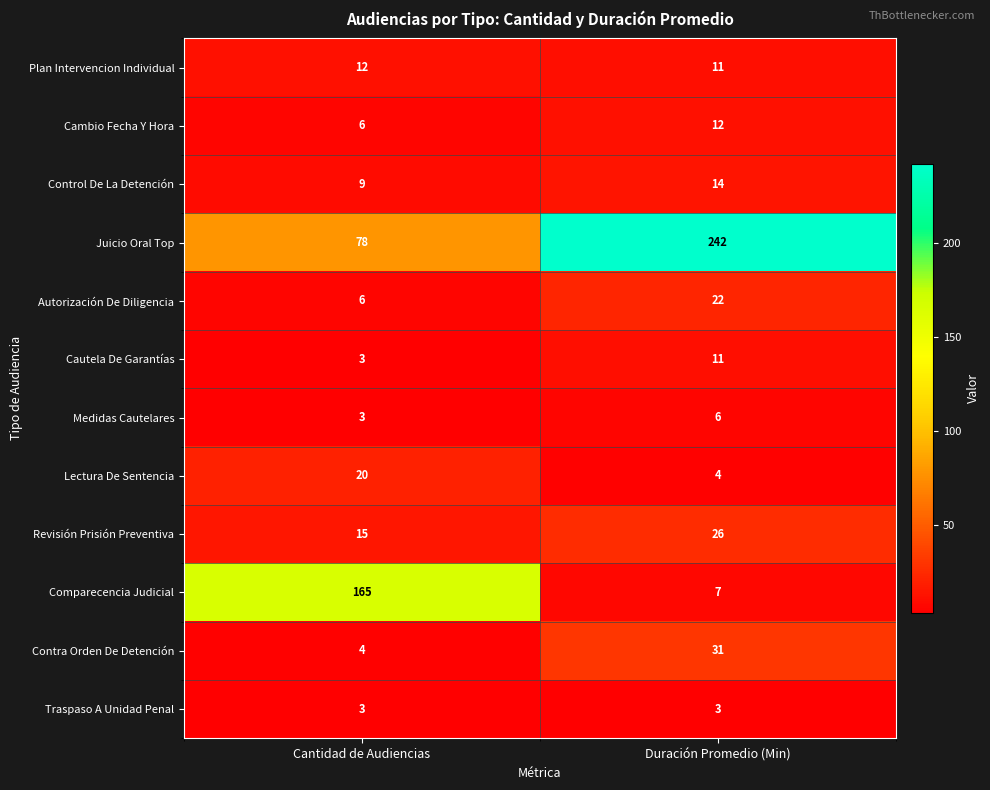

What is the difference between the maximum and minimum values in the Medidas Cautelares series?

3